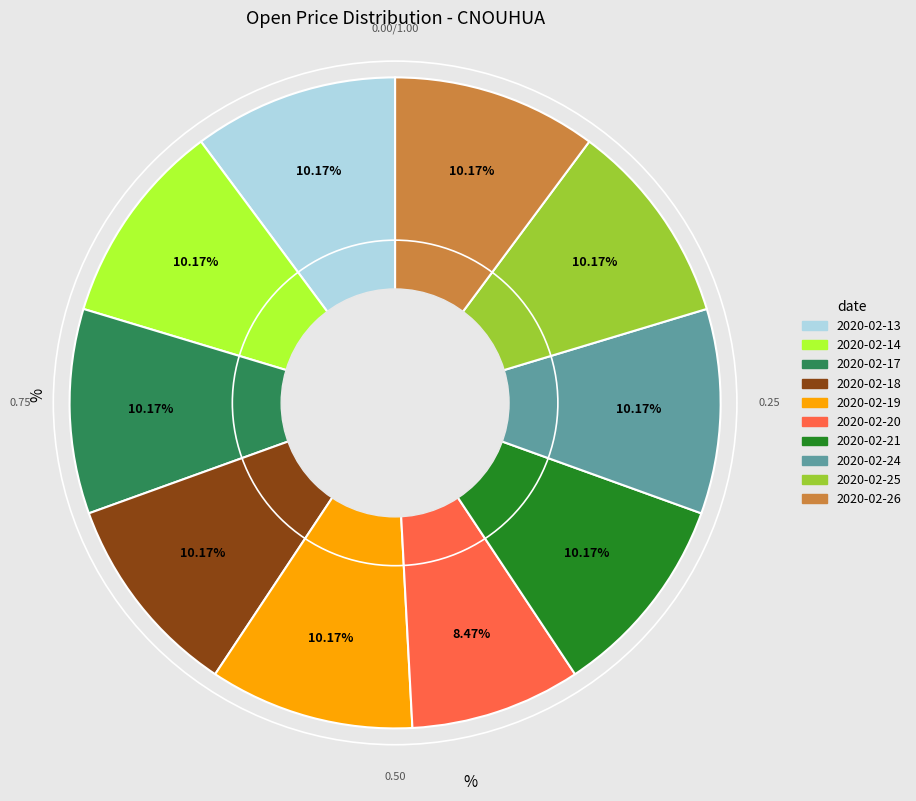

Which slice is the smallest?

2020-02-20